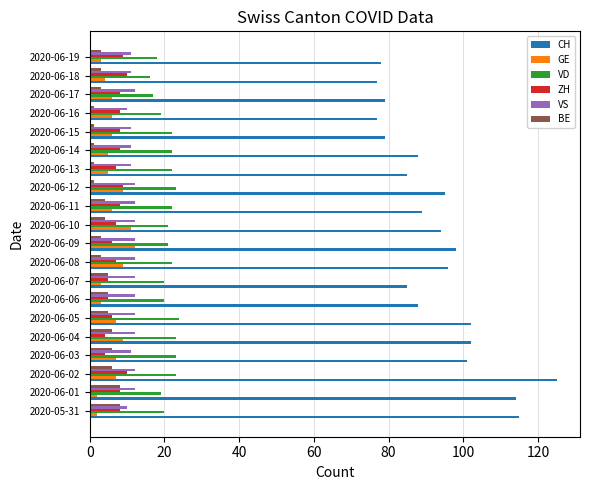

Which series has the largest total across all categories?

CH